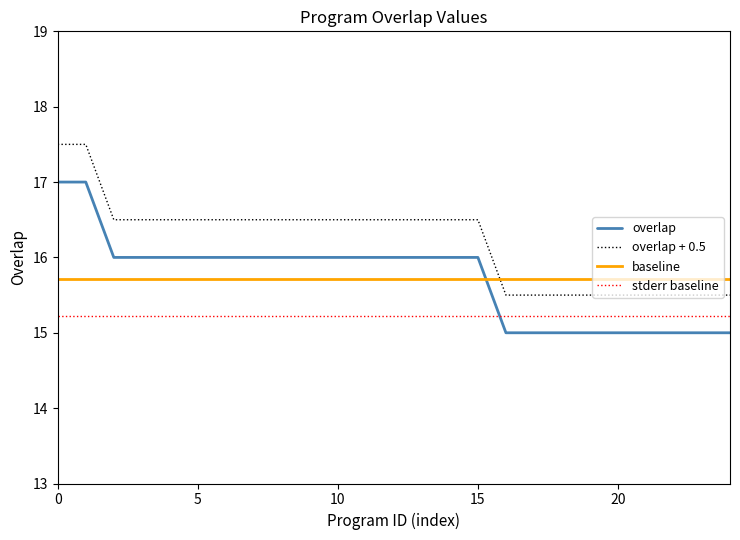

List the series in order of their peak value, highest first.

overlap + 0.5, overlap, baseline, stderr baseline